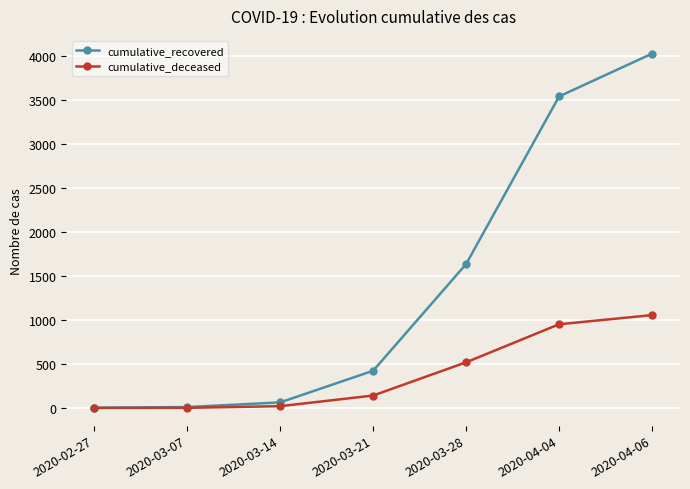

True or false: cumulative_deceased has a value of 157 at 2020-03-28.

False